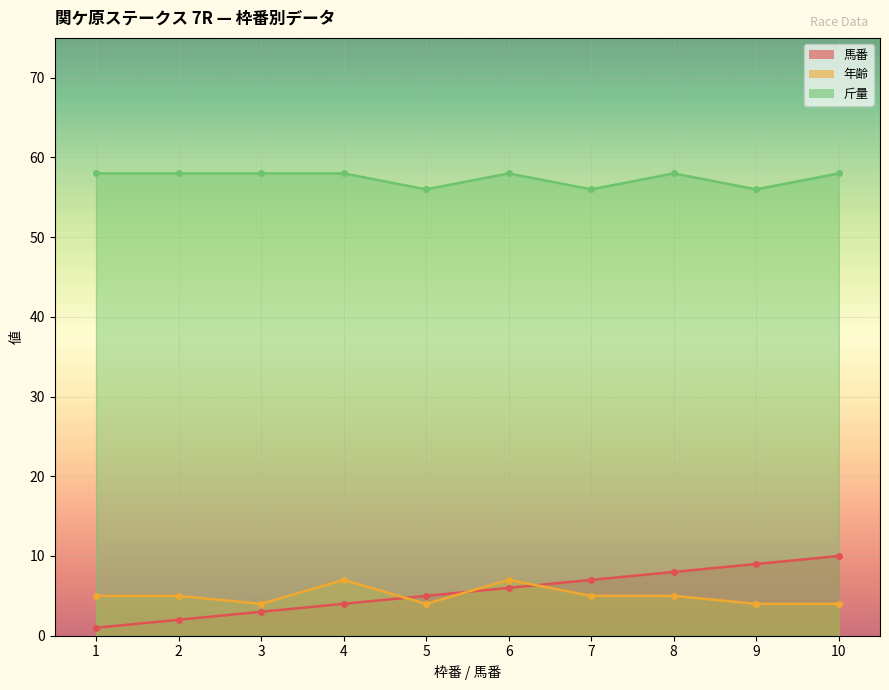

Between 1 and 5, which series saw the biggest shift?

馬番